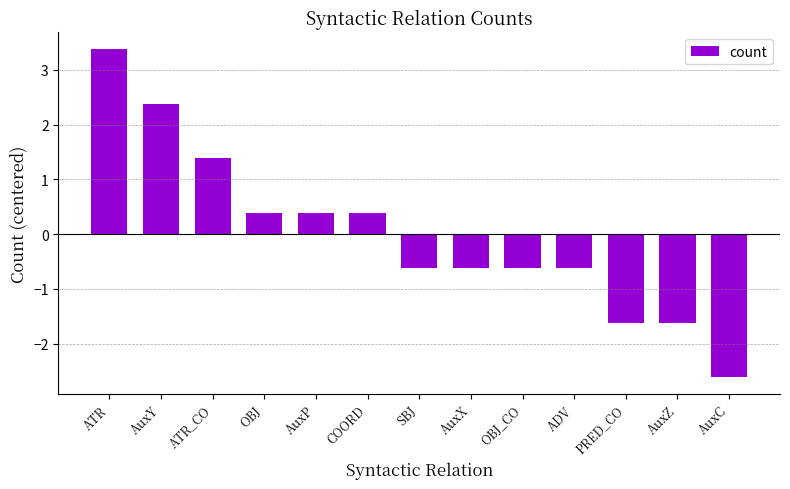

Reading left to right, transcribe all the data shown in this chart.

3.4	2.4	1.4	0.4	0.4	0.4	-0.6	-0.6	-0.6	-0.6	-1.6	-1.6	-2.6